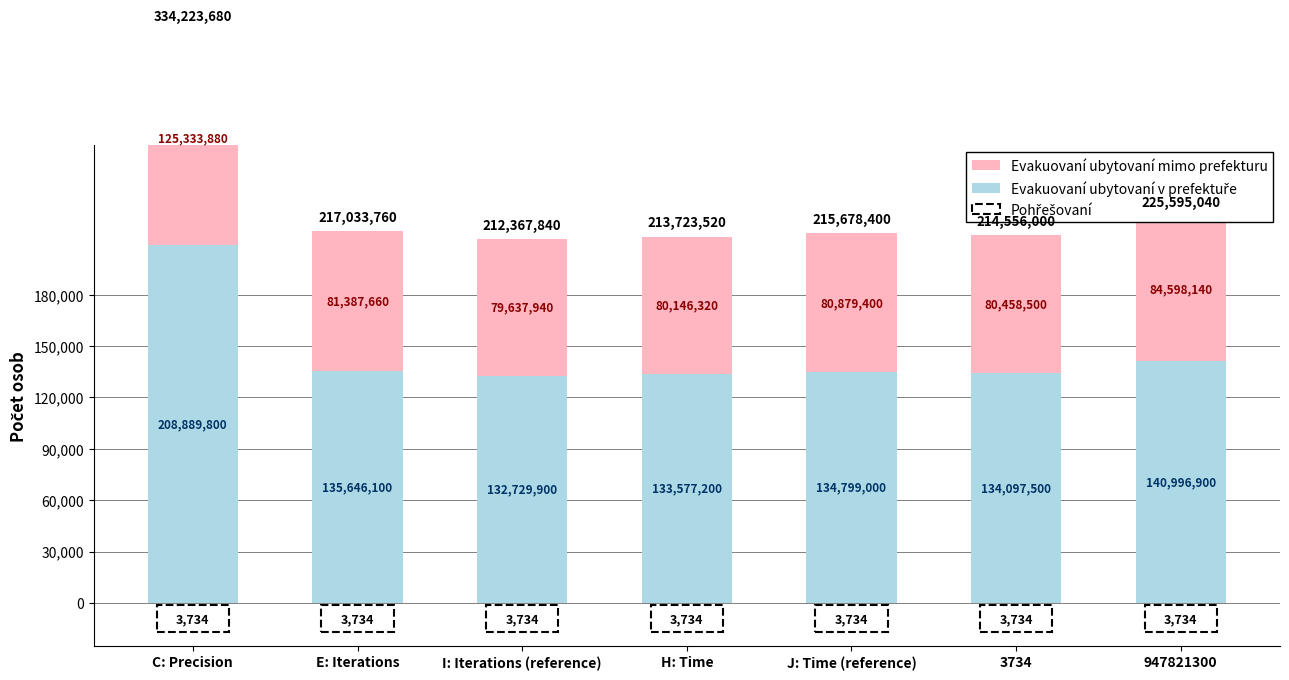

Is the value of Evakuovaní ubytovaní mimo prefekturu at E: Iterations greater than the value of Evakuovaní ubytovaní v prefektuře at 3734?

No